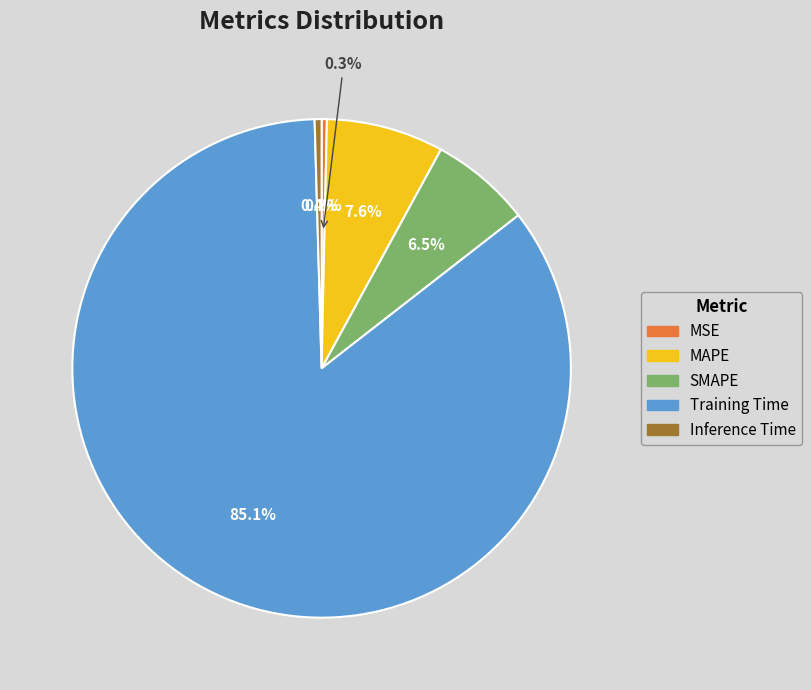

Is it true that Training Time is 85% of the pie?

True